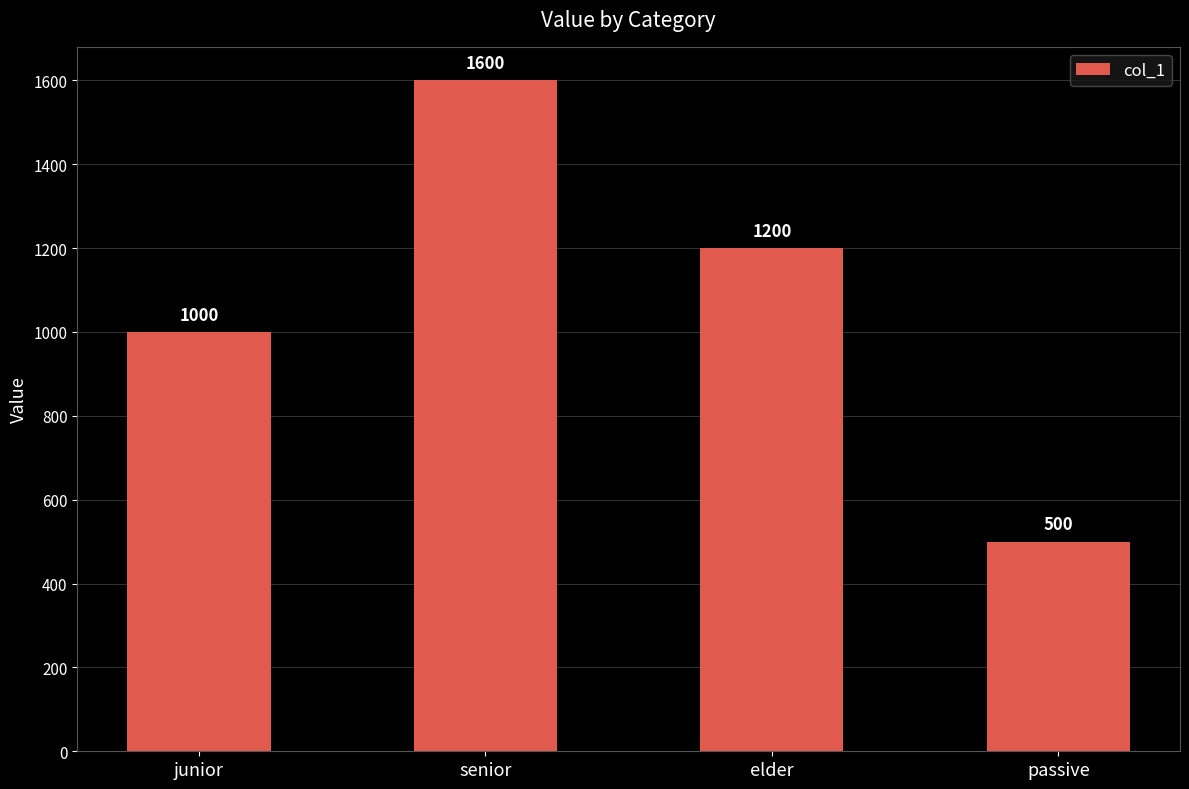

Rank the categories by value from lowest to highest.

passive, junior, elder, senior